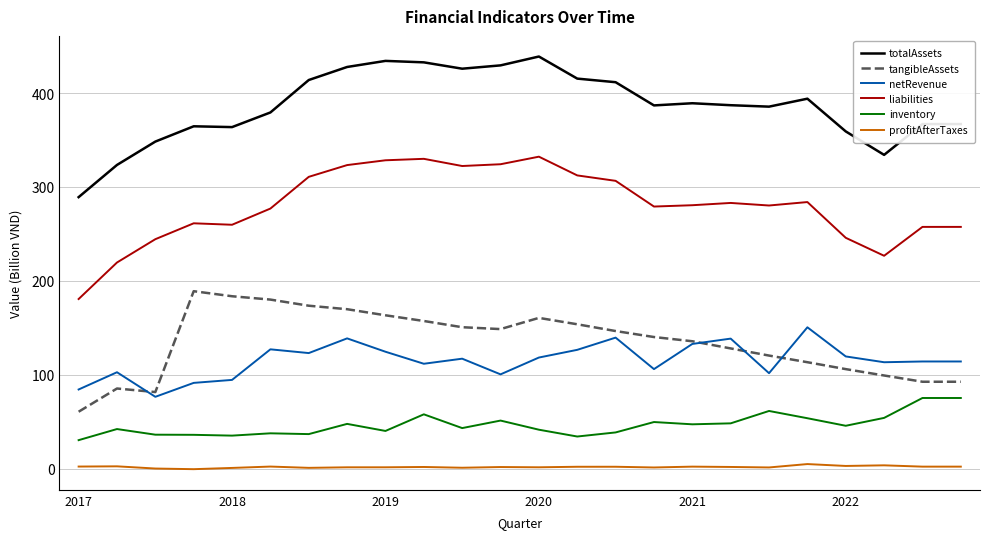

List the series in order of their peak value, lowest first.

profitAfterTaxes, inventory, netRevenue, tangibleAssets, liabilities, totalAssets